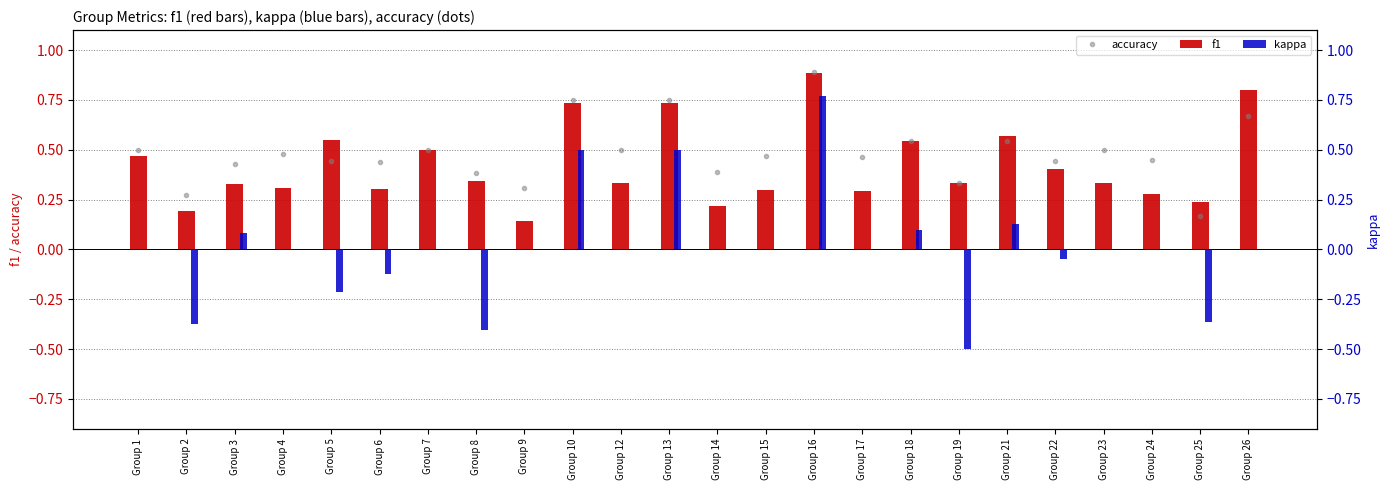

How many distinct data groups are displayed?

3